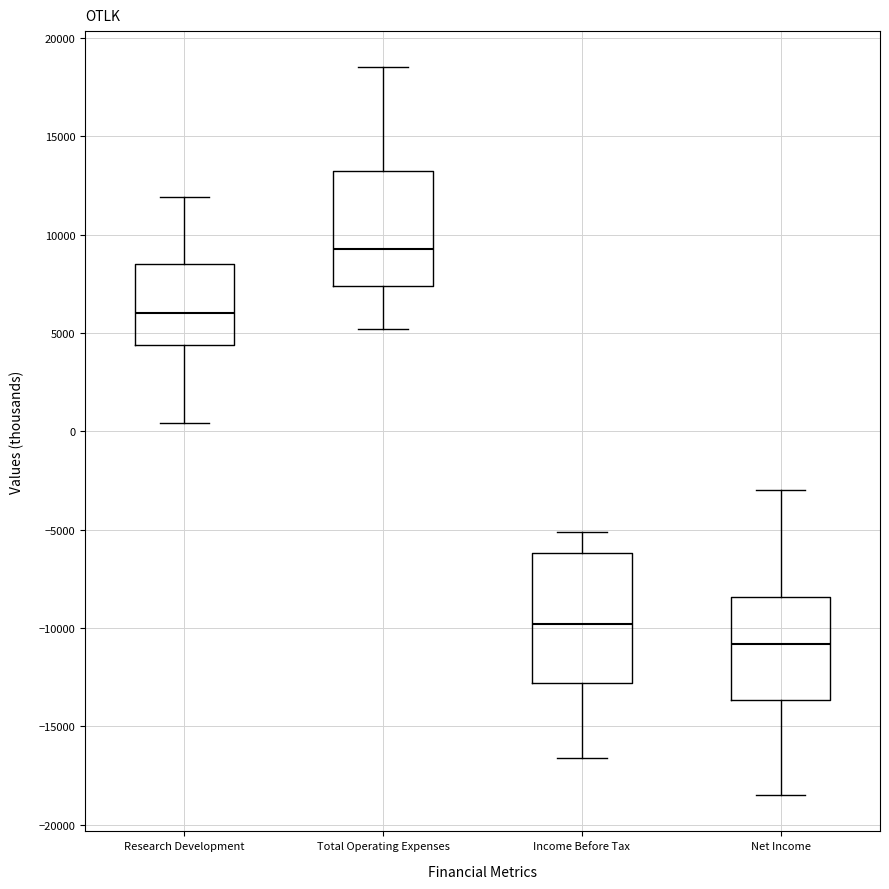

Which box is the tallest, from its lower edge to its upper edge?

Income Before Tax